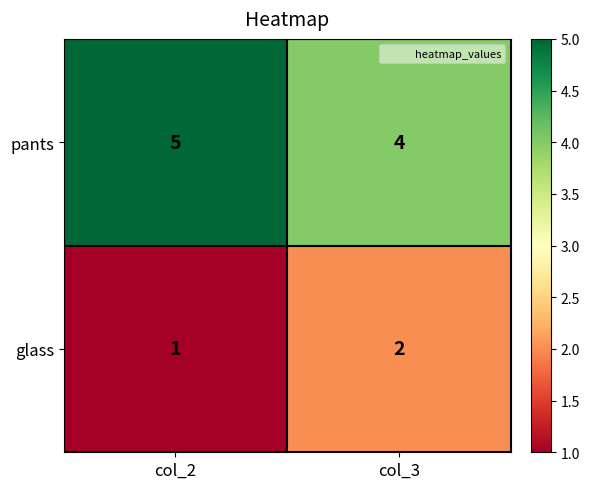

Which category has the highest value across all series?

col_2